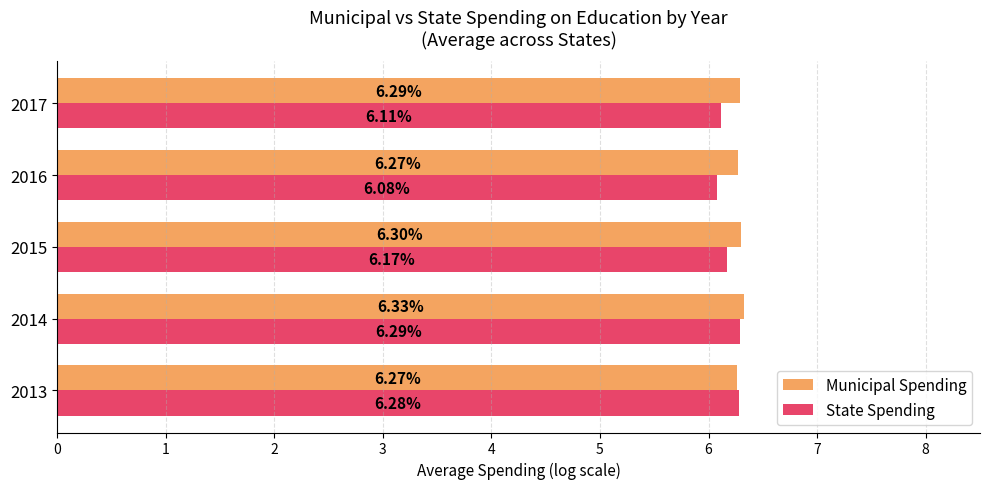

What is the average value of the Municipal Spending series?

6.3